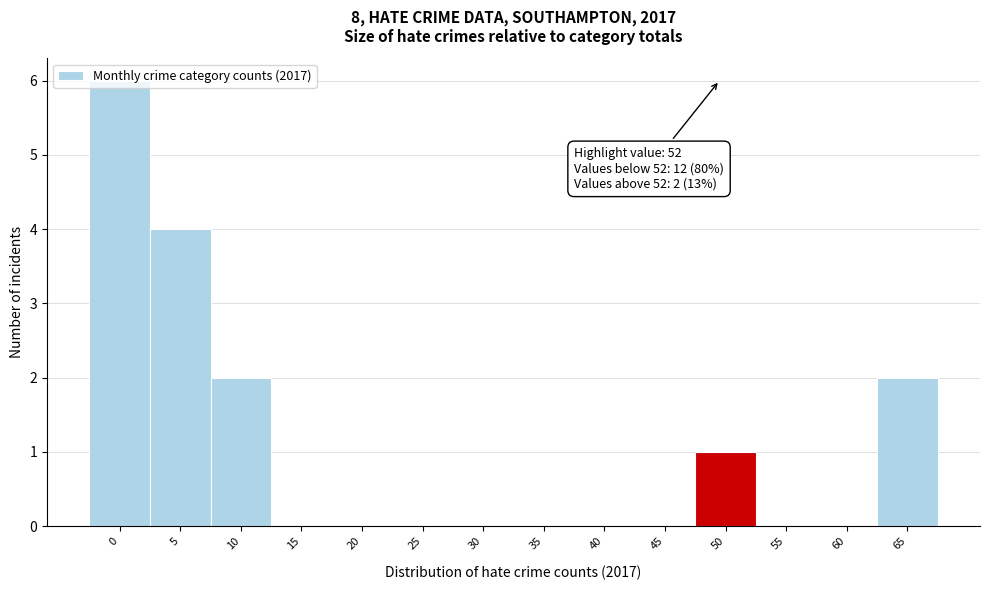

True or false: the data shows 0 at 35.

True